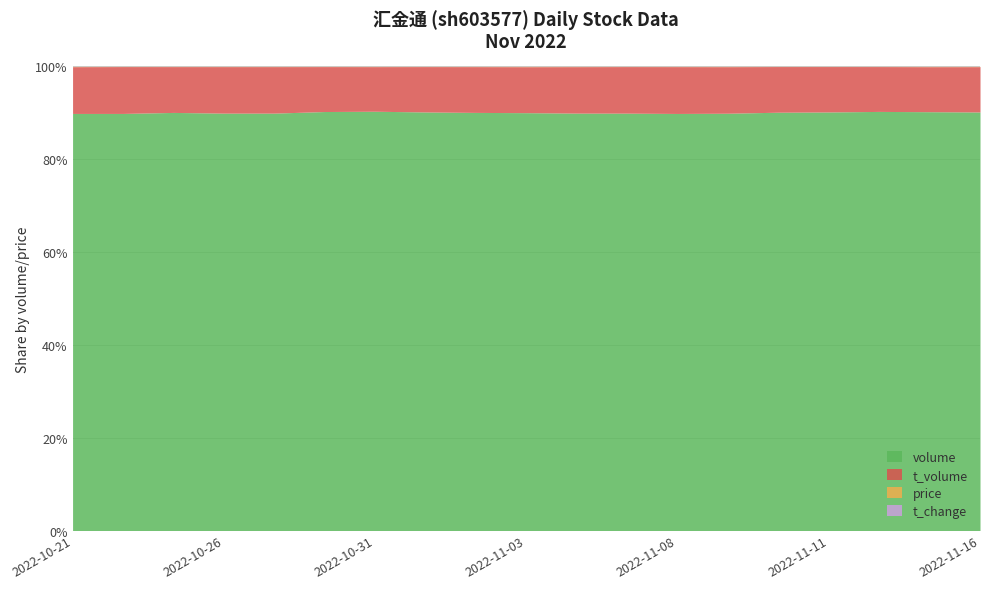

List the labels in order of price value, largest first.

2022-11-08, 2022-10-21, 2022-10-26, 2022-11-09, 2022-11-04, 2022-11-07, 2022-10-25, 2022-10-24, 2022-10-27, 2022-11-03, 2022-11-01, 2022-11-02, 2022-11-10, 2022-11-16, 2022-11-15, 2022-11-11, 2022-11-14, 2022-10-31, 2022-10-28